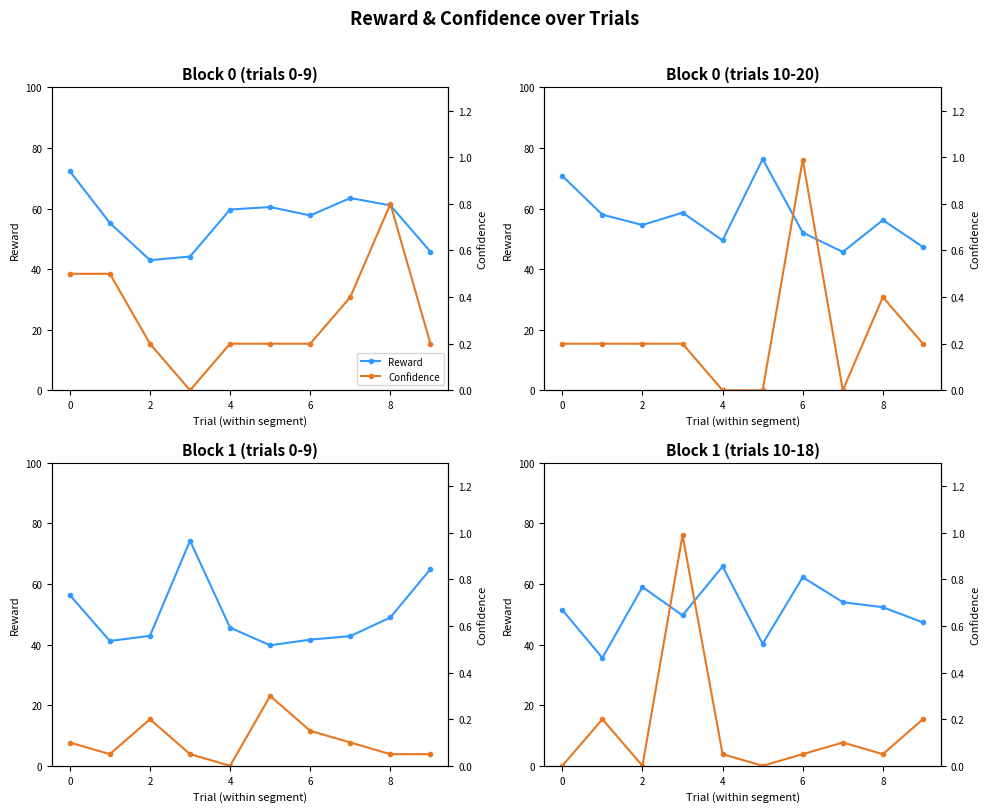

What are all the series names shown in the legend?

Reward, Confidence